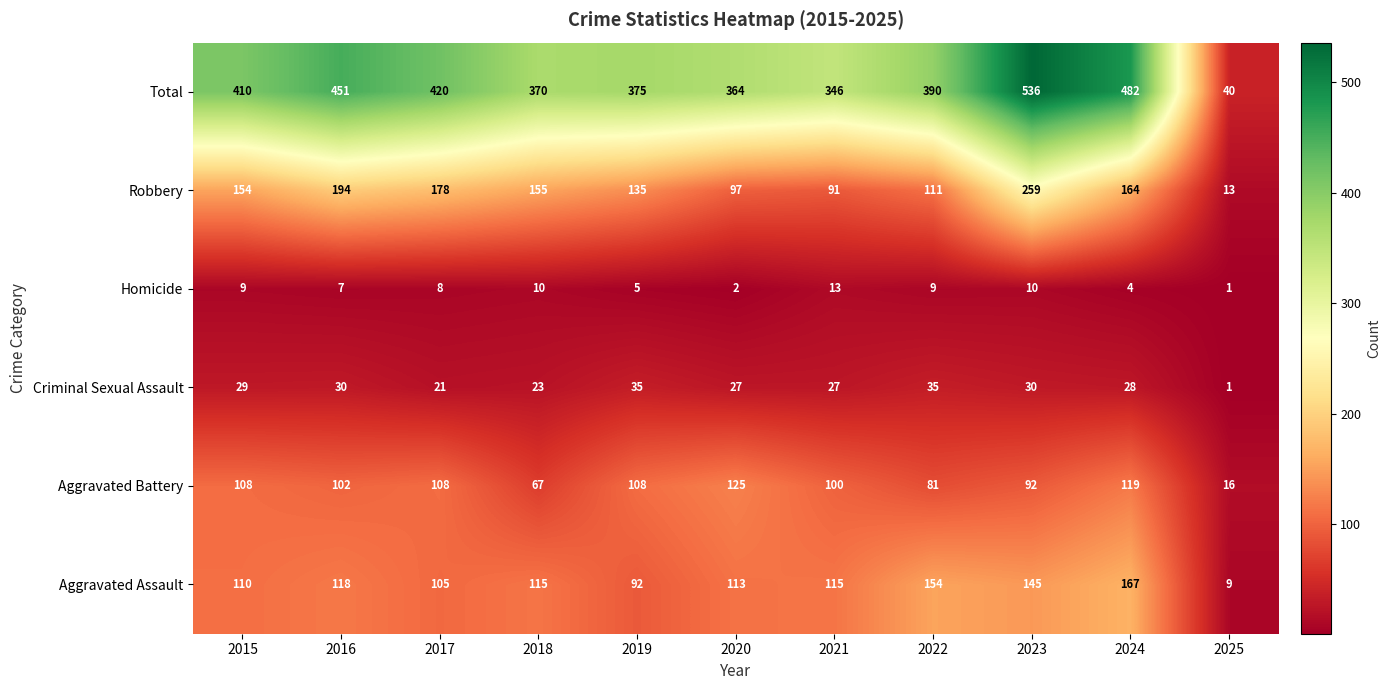

Which label corresponds to the smallest value in the chart?

2025